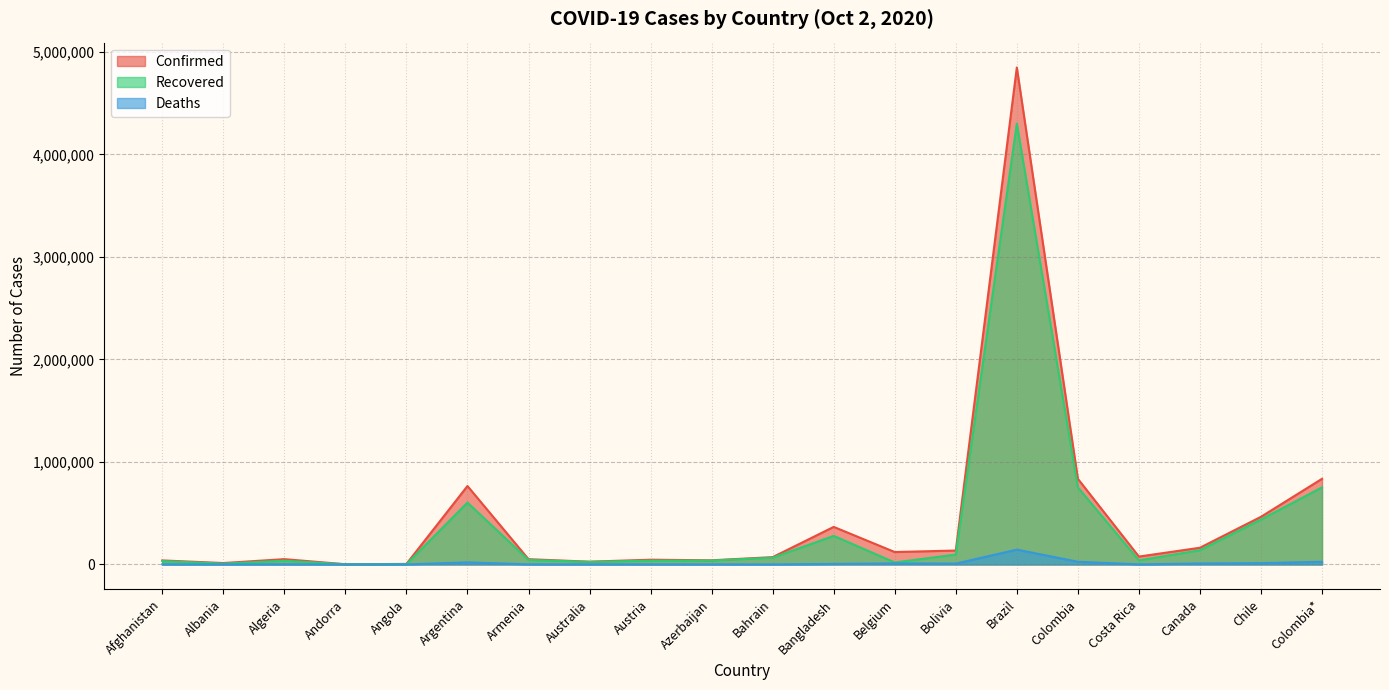

What is the total value across all series at Brazil?

9291431